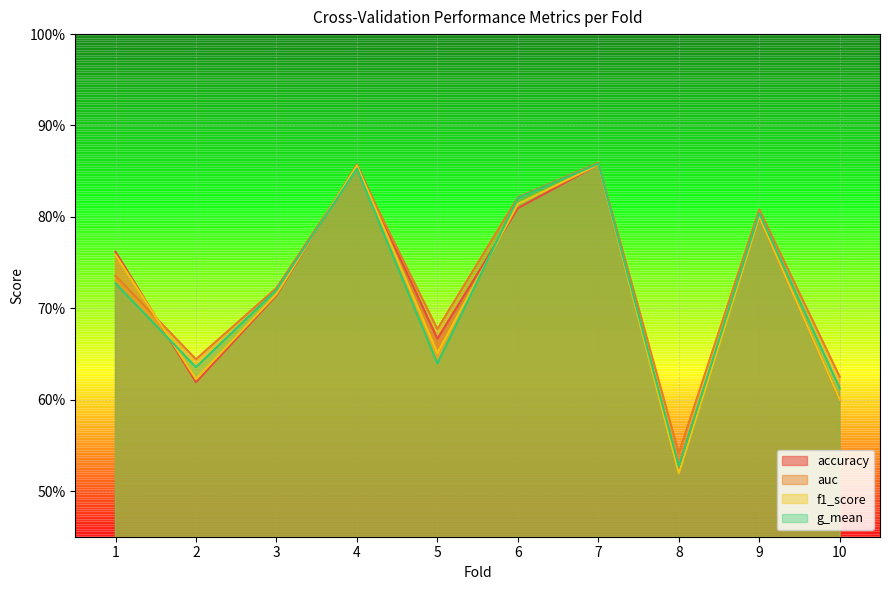

Which has a higher value, 1 or 9?

9